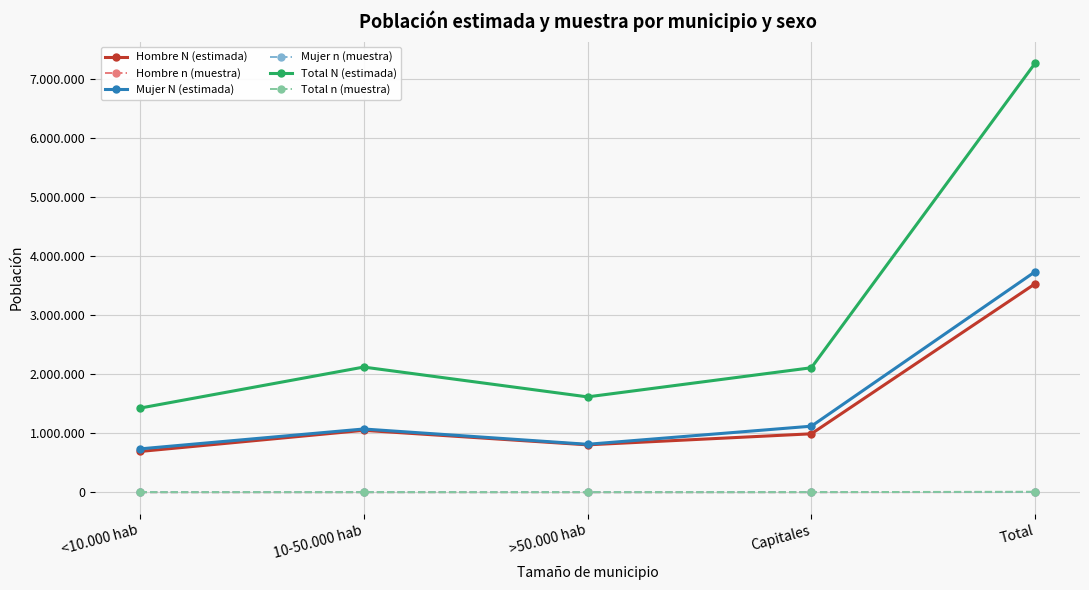

True or false: Mujer N (estimada) and Total N (estimada) cross at least once.

False